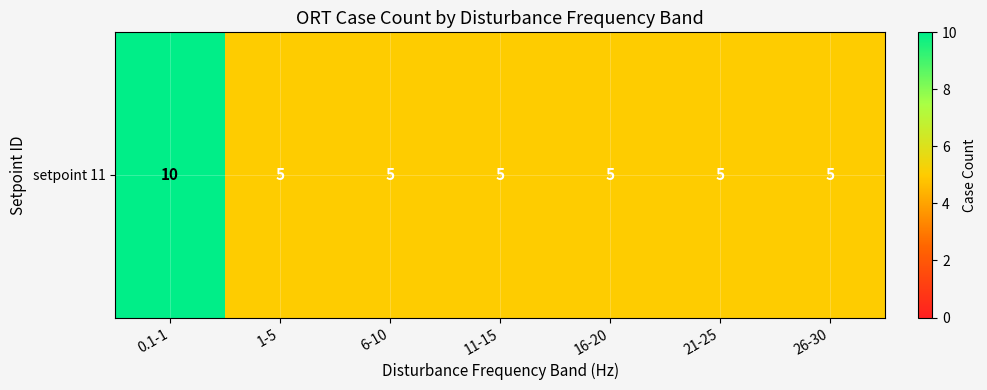

The chart shows a value of 5 at 21-25. True or false?

True